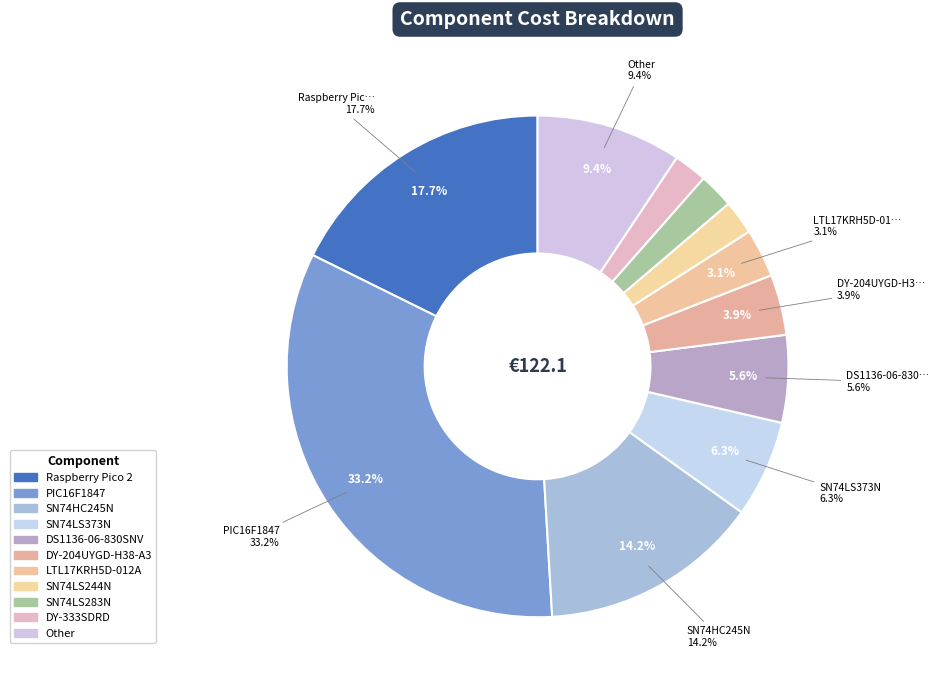

How many segments does this pie chart have?

11